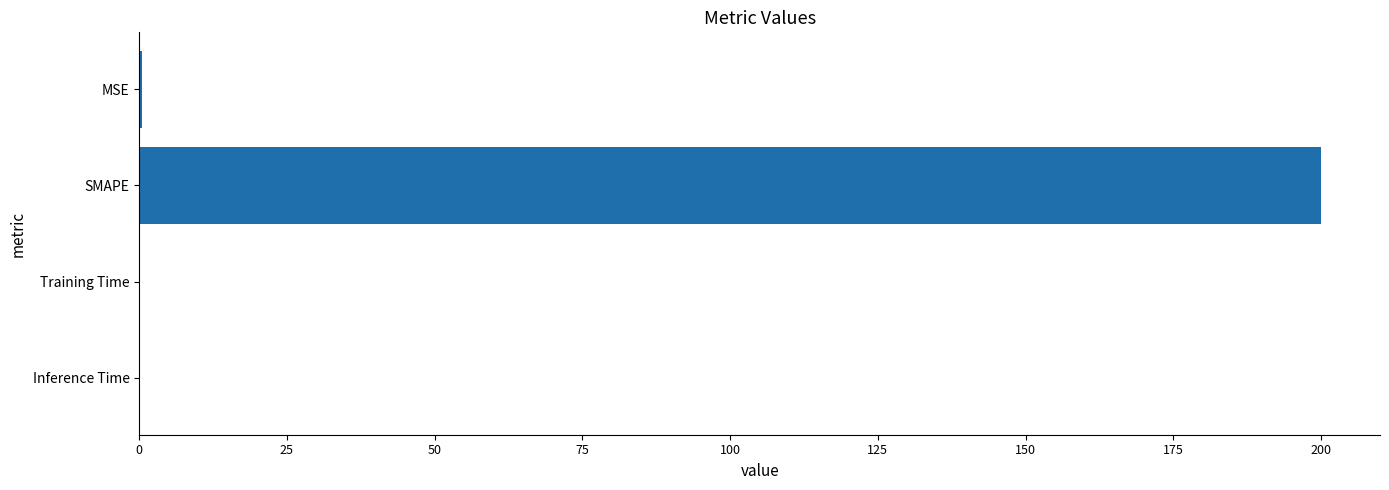

What is the sum of all values?

200.4